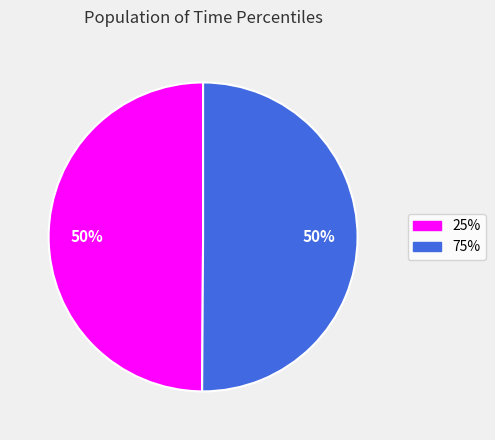

What is the ratio of the value at 75% to the value at 25%?

1.0